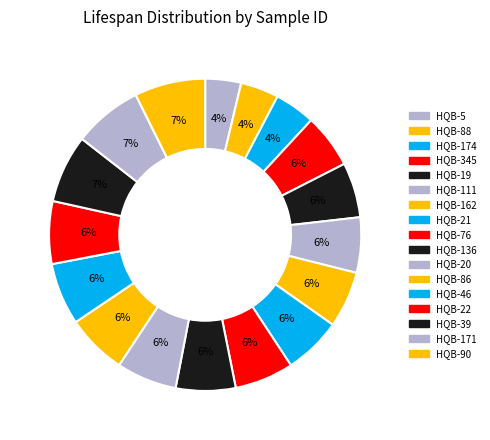

Is there a majority slice in this chart?

No